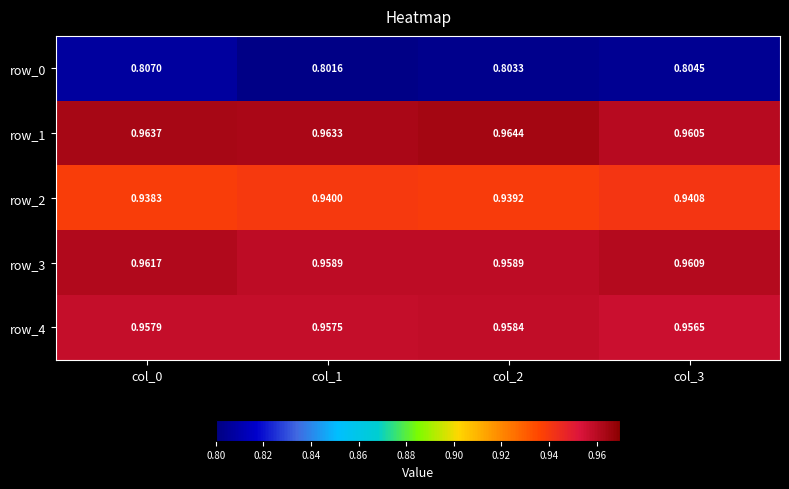

Is the value of row_2 at col_2 greater than the value of row_3 at col_0?

No